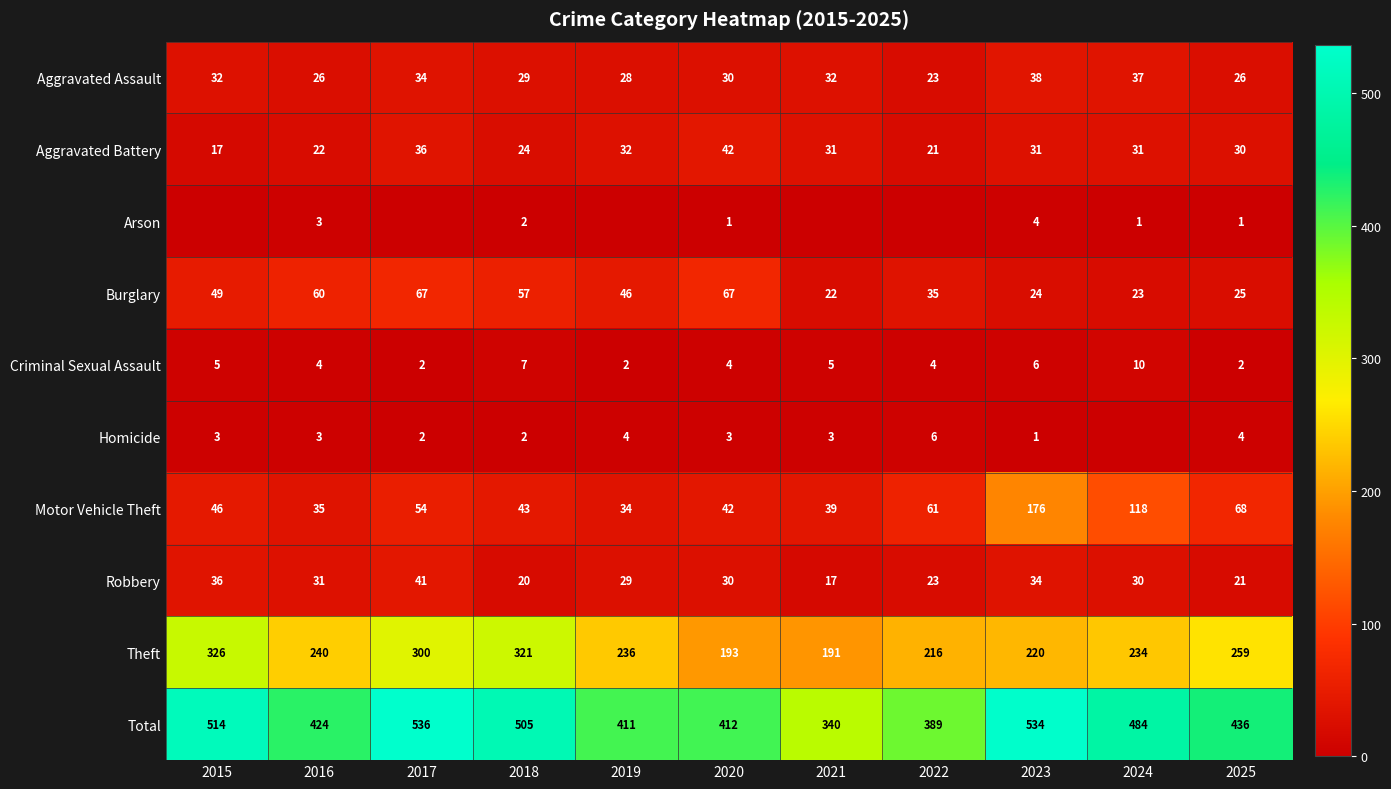

How many data points does each series have?

11